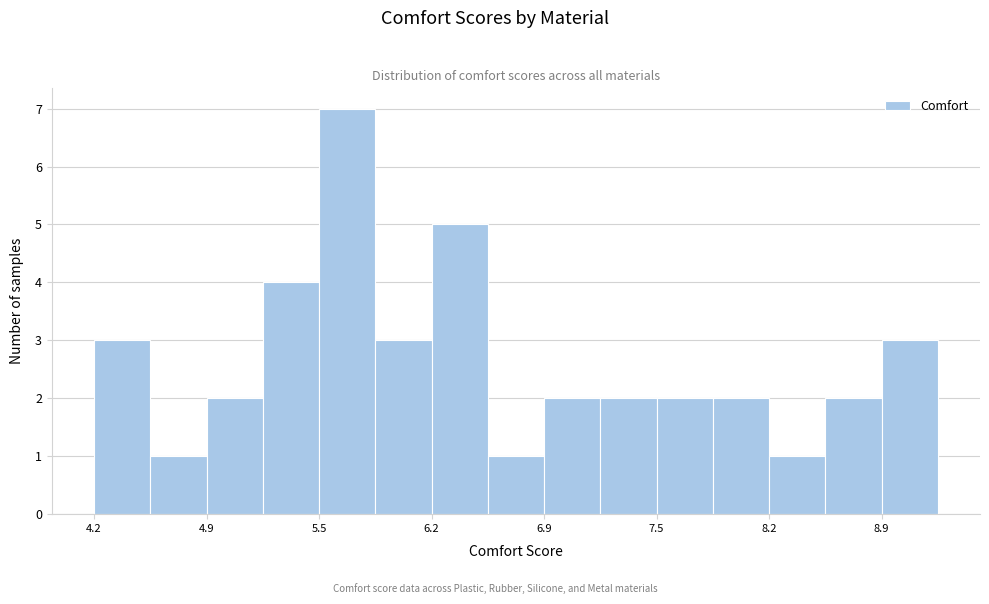

Read against the x-axis, roughly where is the centre of the tallest bar?

5.7